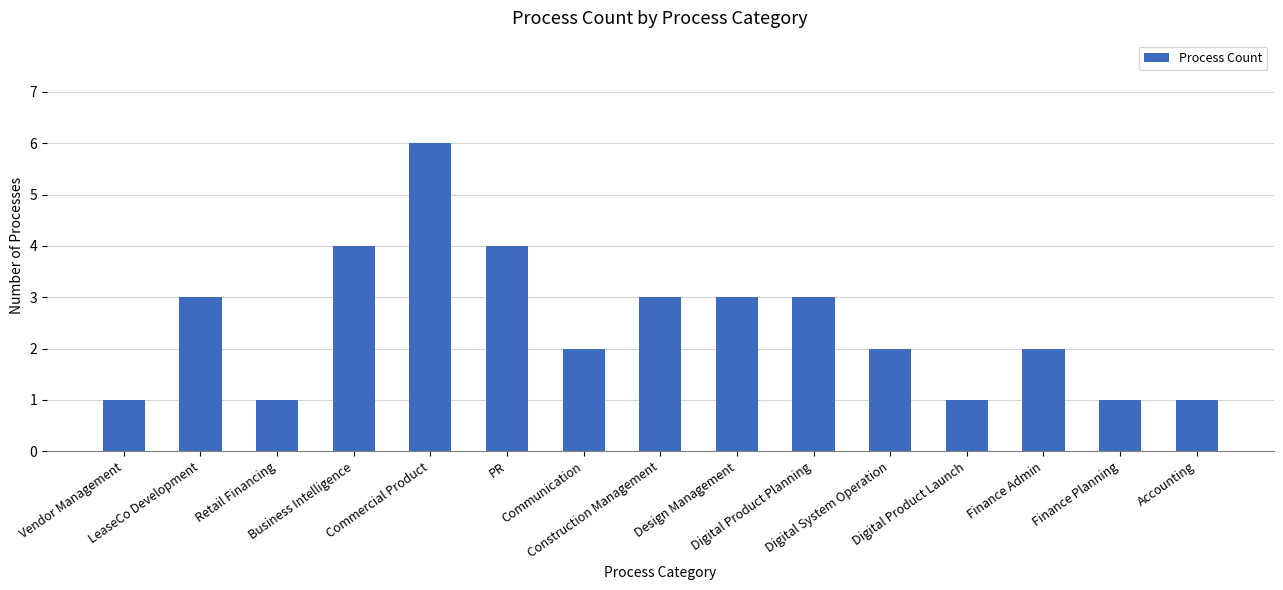

Is it true that the value at Digital Product Launch is 1?

True